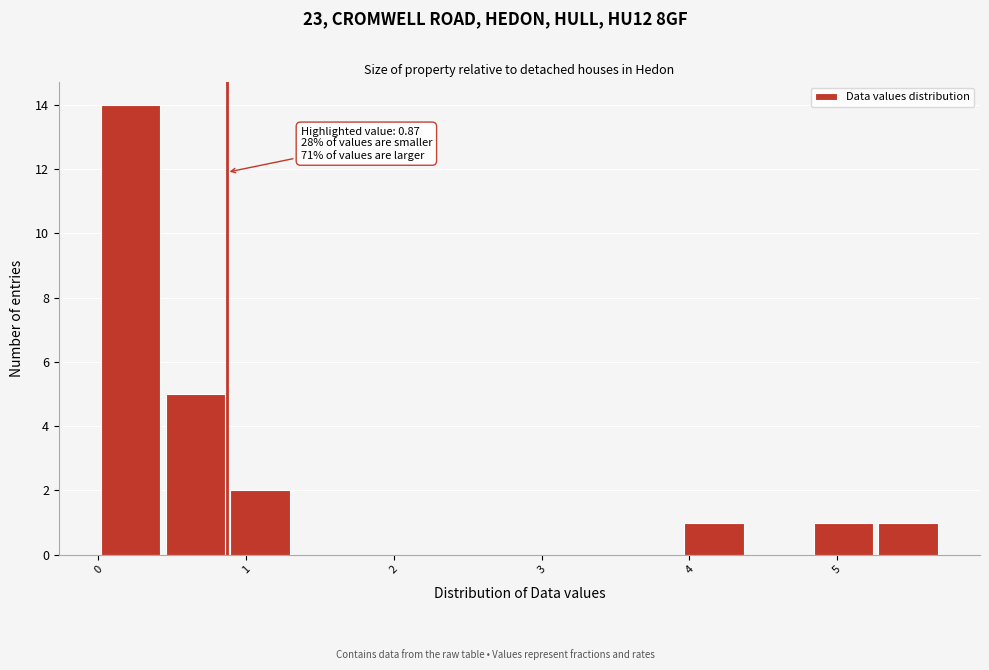

Over which range of the x-axis is the bar tallest?

0.0 to 0.4